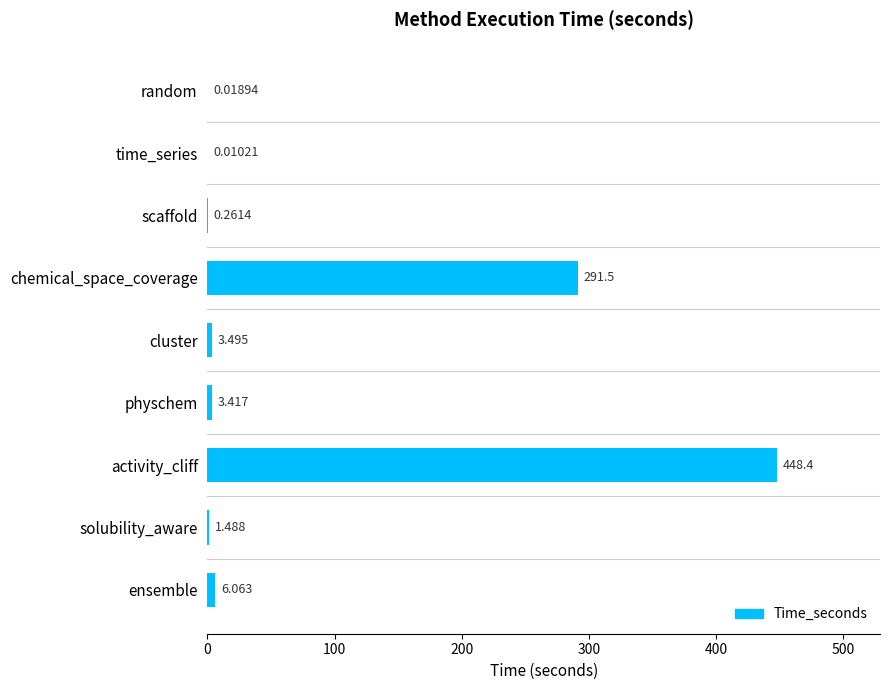

Are the bars horizontal?

Yes